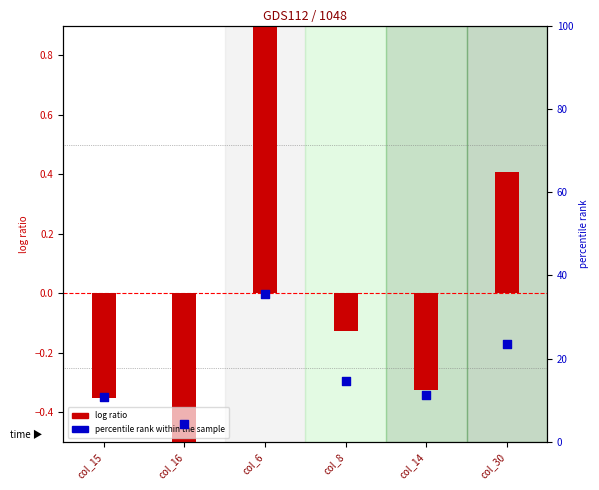

Which series has the largest total across all categories?

percentile rank within the sample